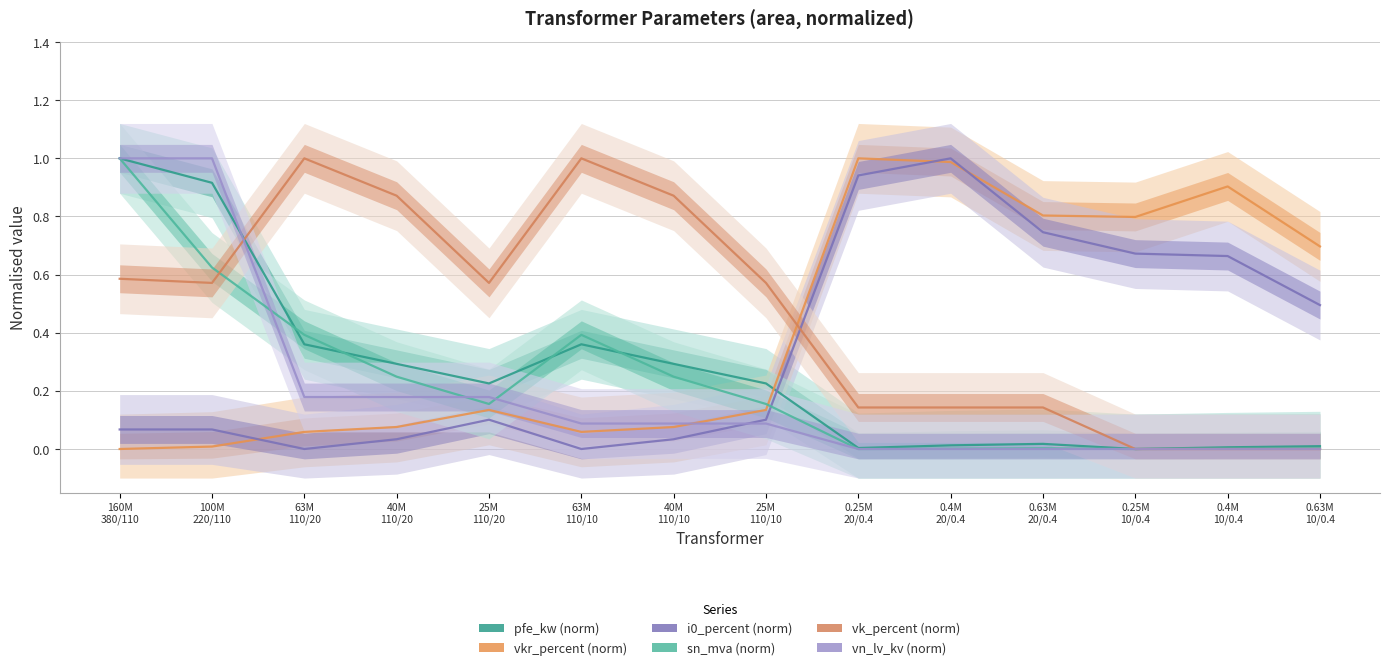

What is the difference between the sn_mva values at 25M 110/20 and 0.4M 20/0.4?

0.2